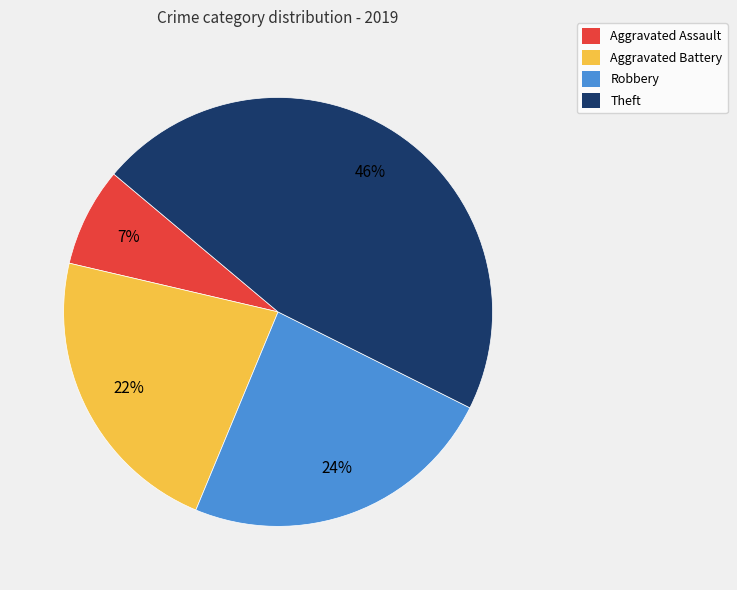

Which slice is the largest?

Theft